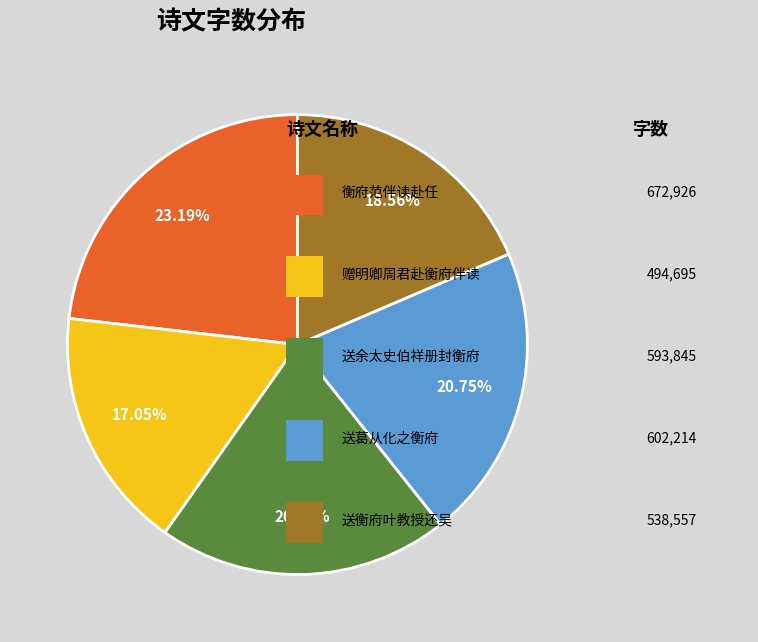

Does any single category account for the majority?

No